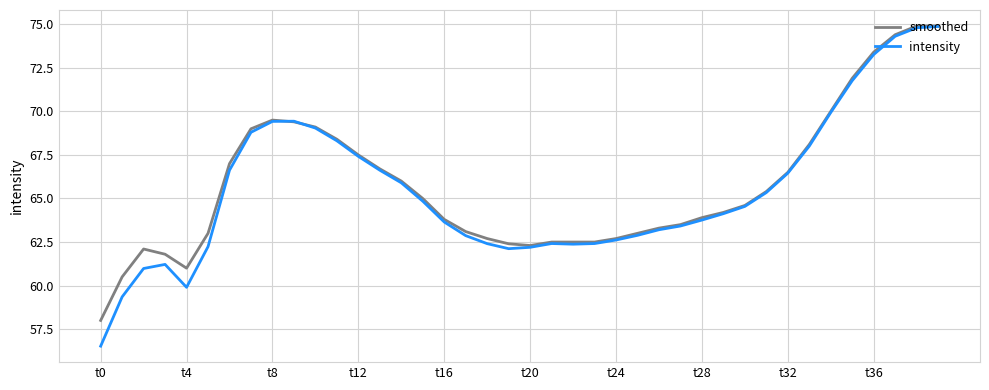

Which series has the largest range (max minus min)?

intensity